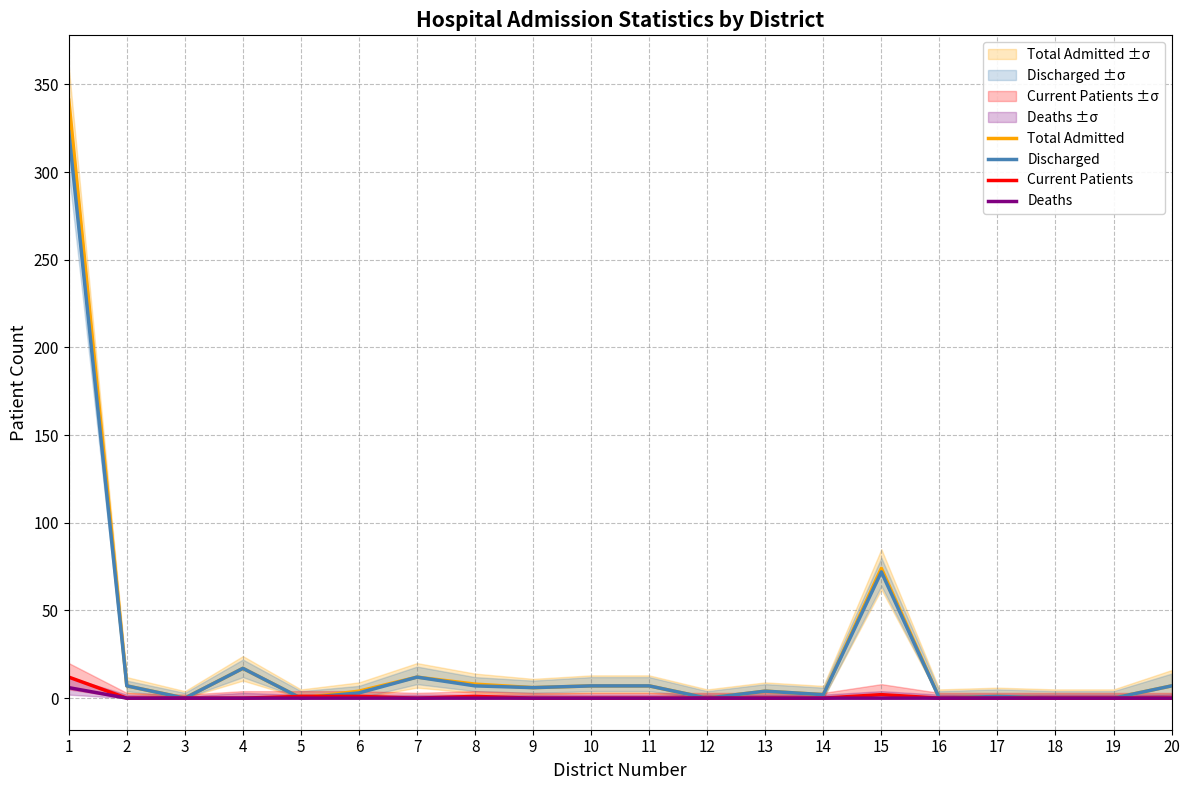

Is it true that Discharged equals 193 at 19?

False